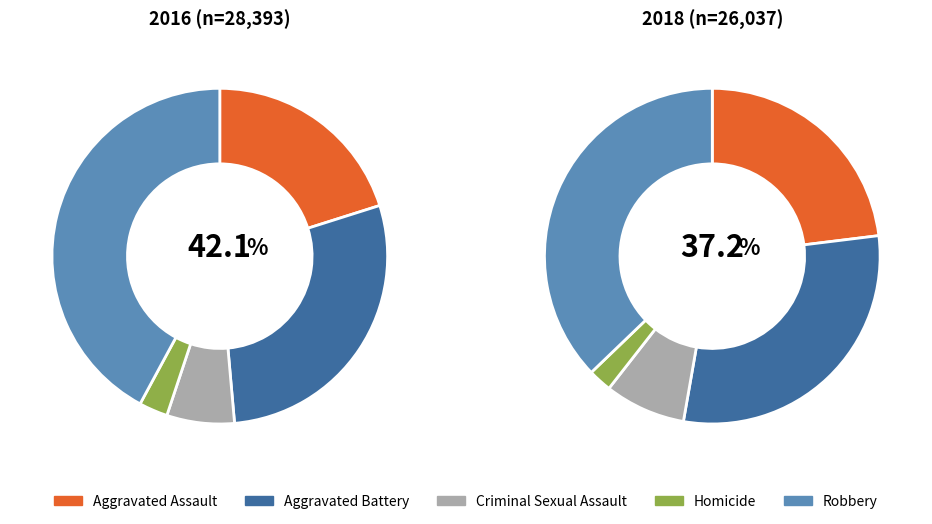

To the nearest percent, what portion does Aggravated Battery represent?

28%